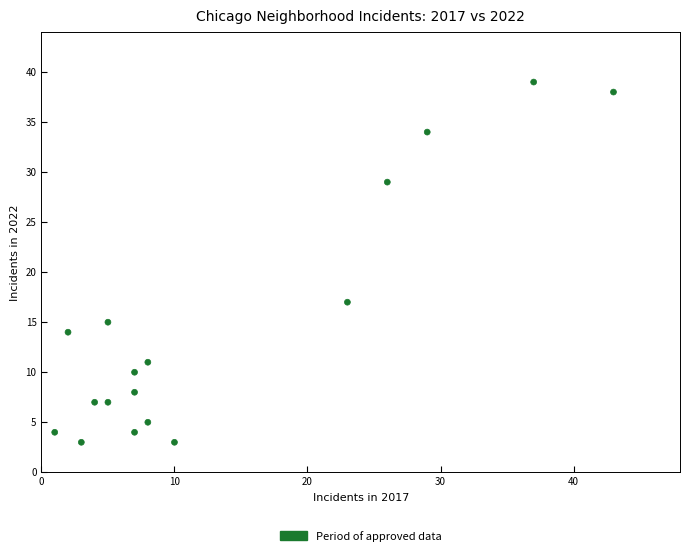

What is the range of X values (max minus min)?

42